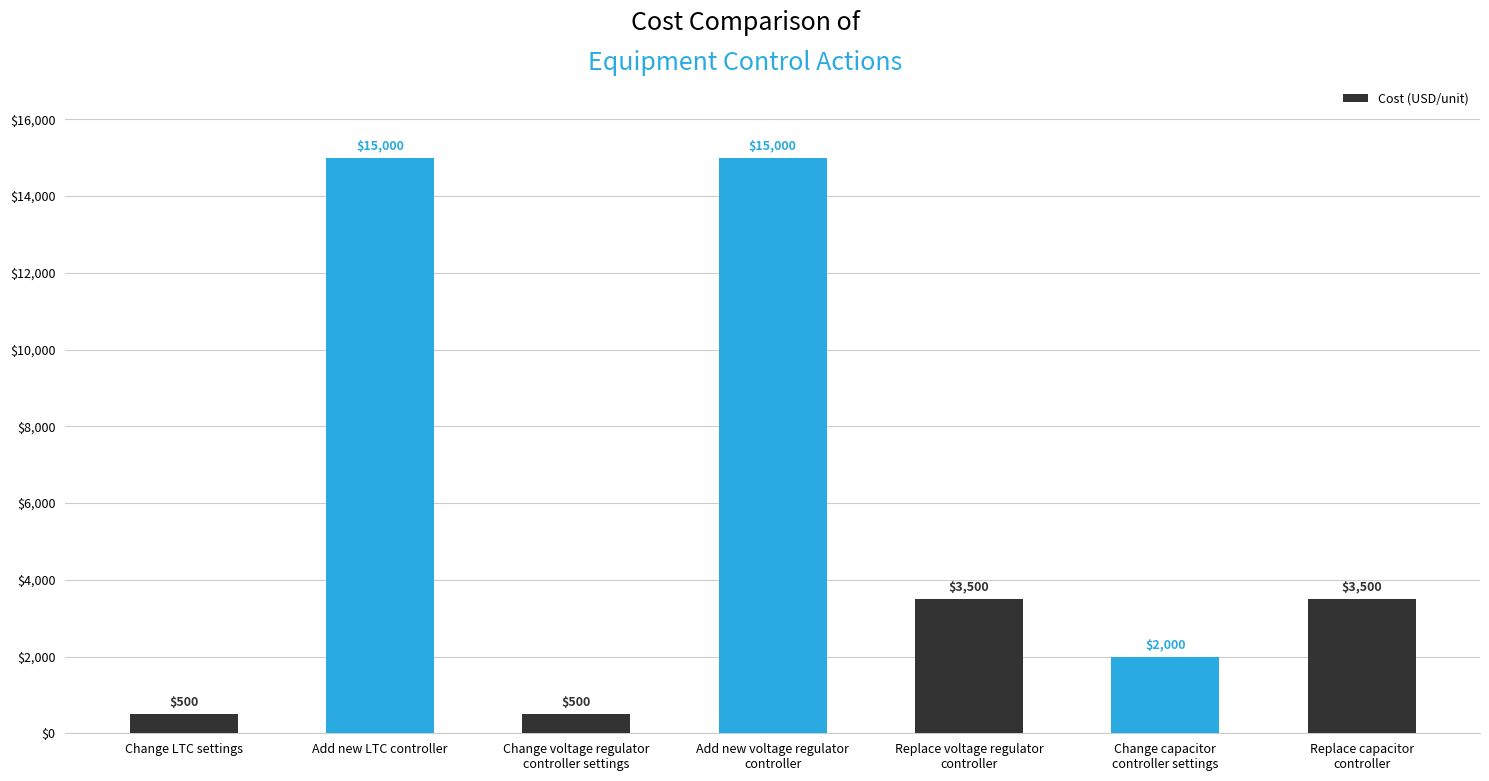

Reading right to left, extract all data points from this chart.

Replace capacitor
controller=3500	Change capacitor
controller settings=2000	Replace voltage regulator
controller=3500	Add new voltage regulator
controller=15000	Change voltage regulator
controller settings=500	Add new LTC controller=15000	Change LTC settings=500